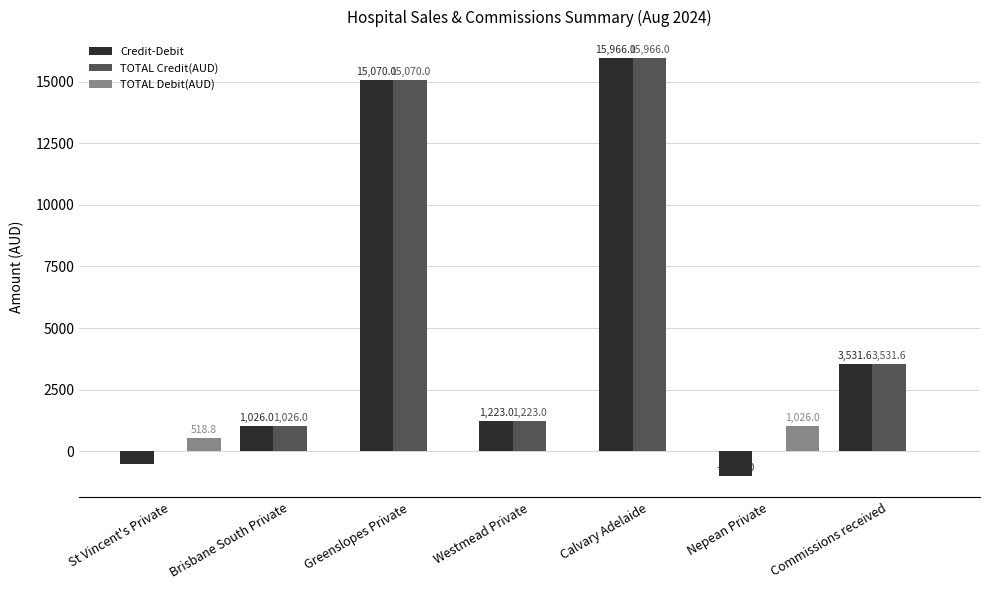

What is the approximate value of Credit-Debit at Westmead Private?

1223.0